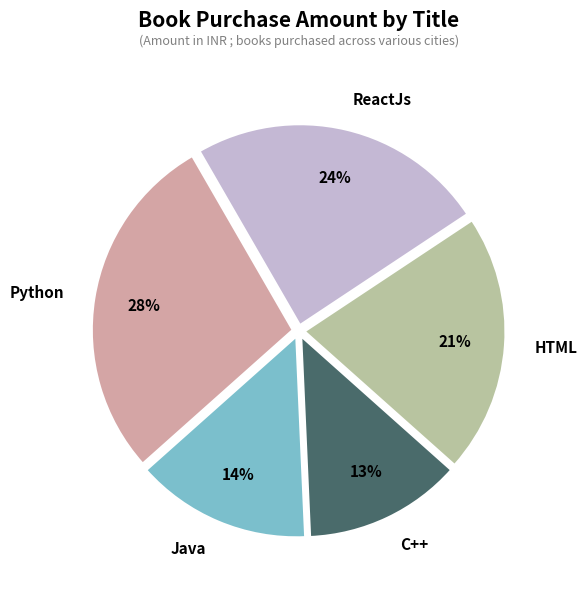

What is the ratio of the value at C++ to the value at HTML?

0.6